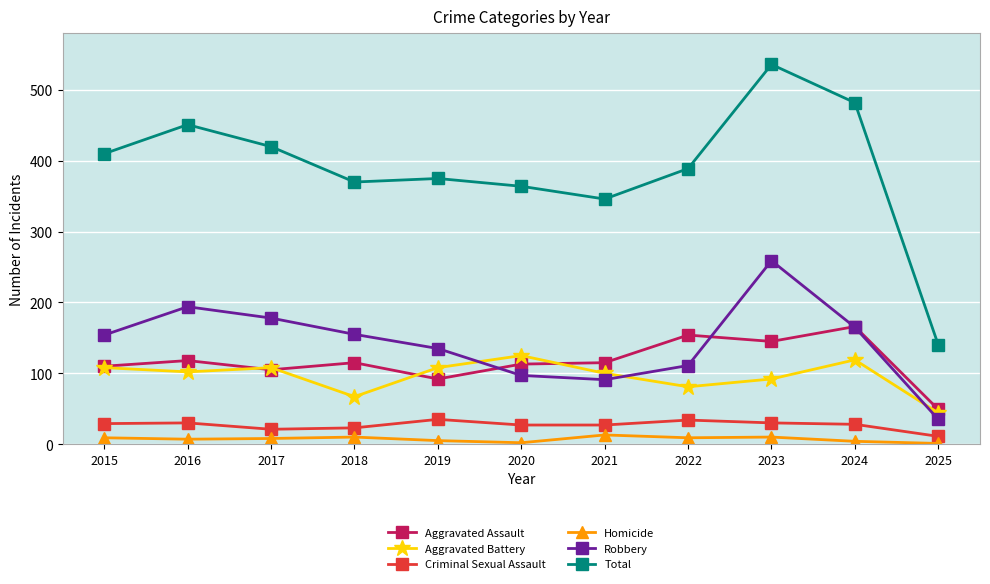

What is the value of the Robbery point at the 1st from the left?

154